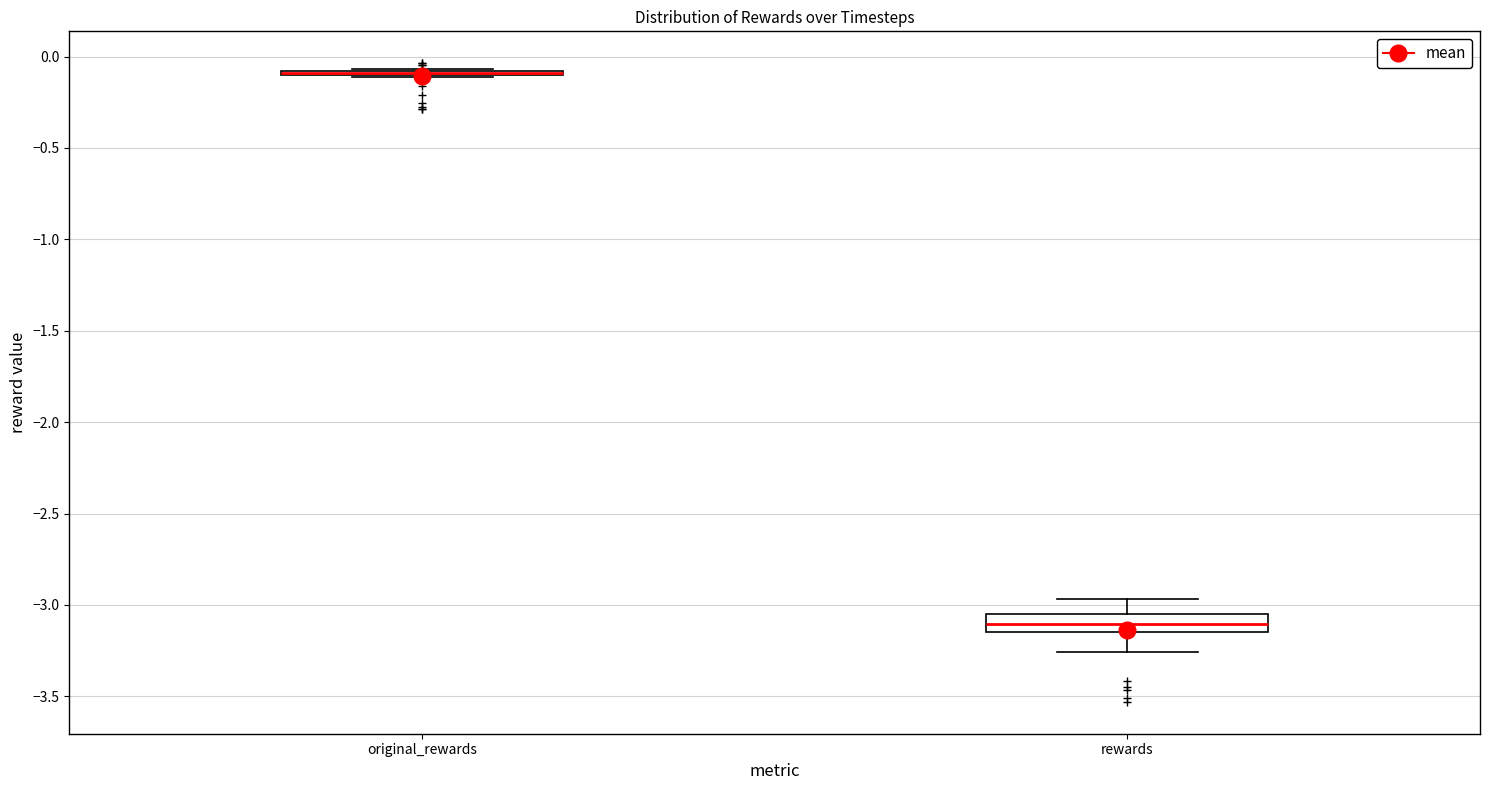

Comparing the boxes themselves (not the whiskers), which one is the tallest?

rewards